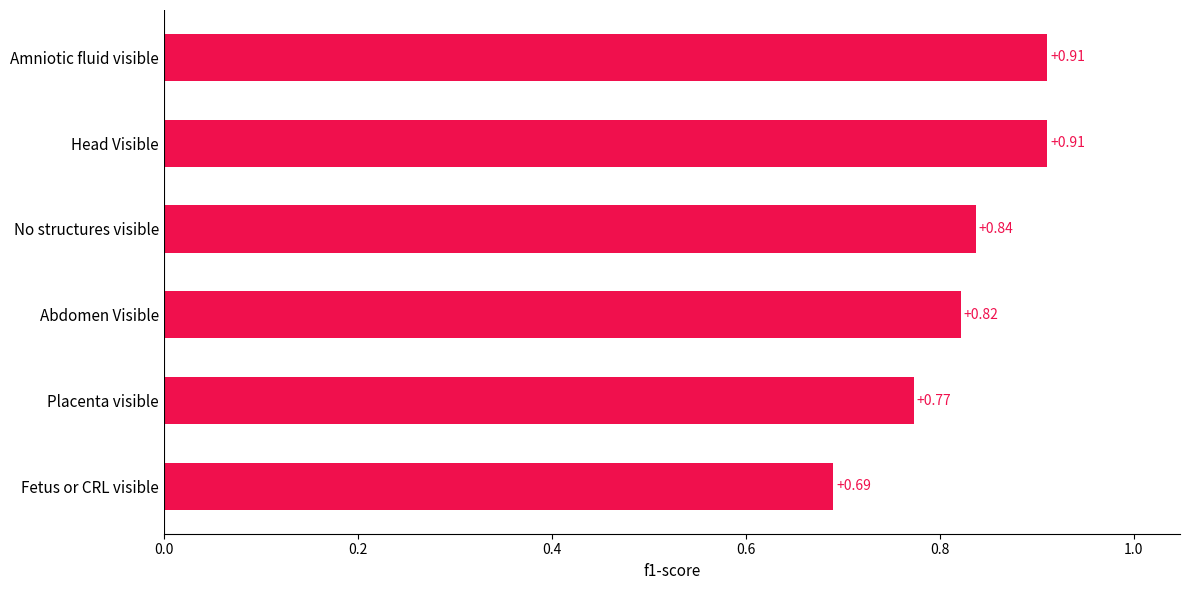

What is the change in value from Placenta visible to No structures visible?

+0.1